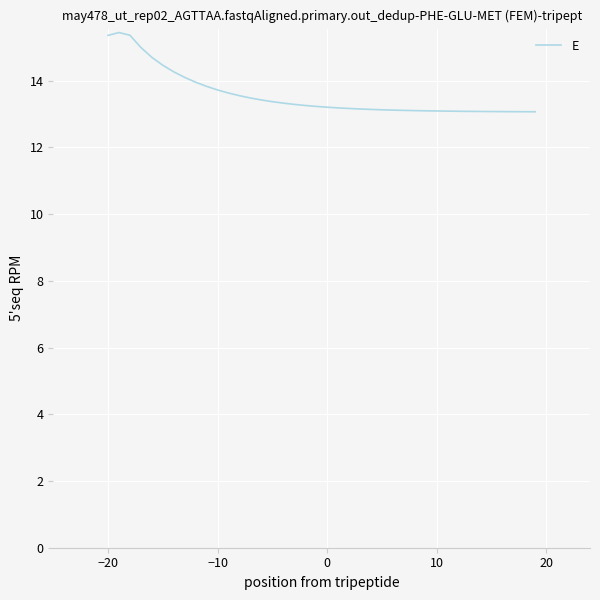

What is the greatest value displayed?

15.4